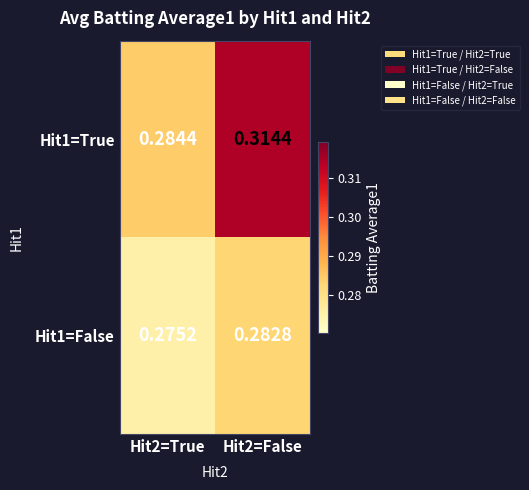

Which series has the largest total across all categories?

Hit1=True